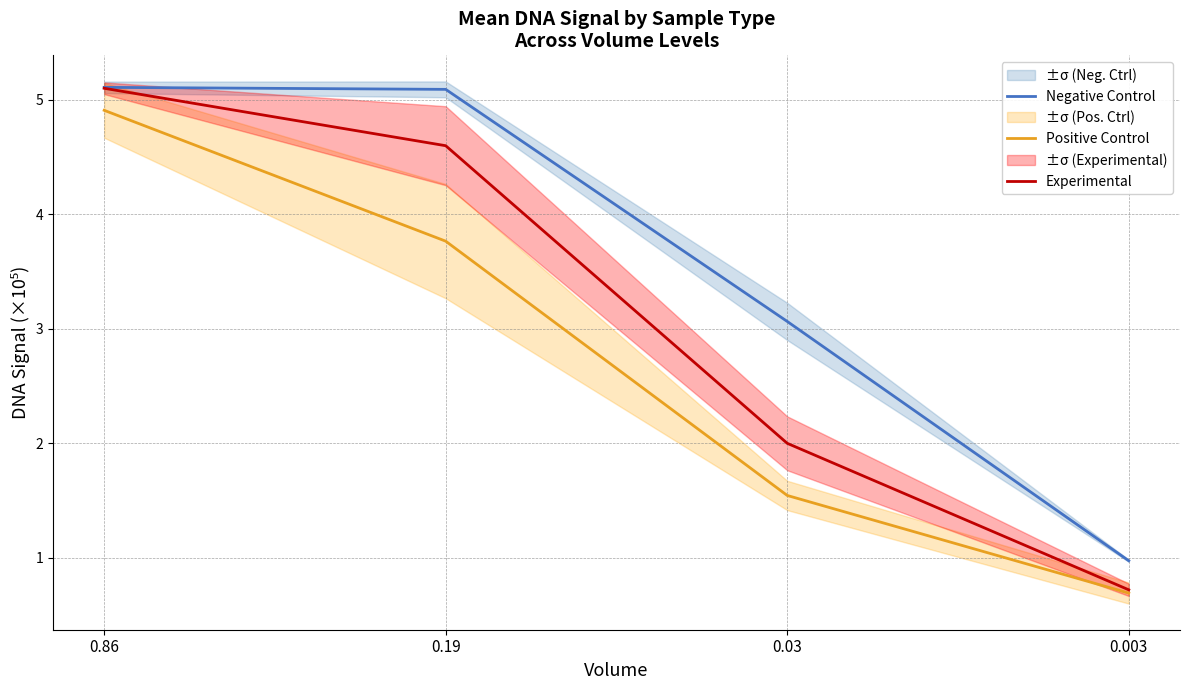

Reading right to left, what are all the values shown in this chart?

Negative Control: 0.003=1.0	0.03=3.1	0.19=5.1	0.86=5.1
Positive Control: 0.003=0.7	0.03=1.5	0.19=3.8	0.86=4.9
Experimental: 0.003=0.7	0.03=2.0	0.19=4.6	0.86=5.1